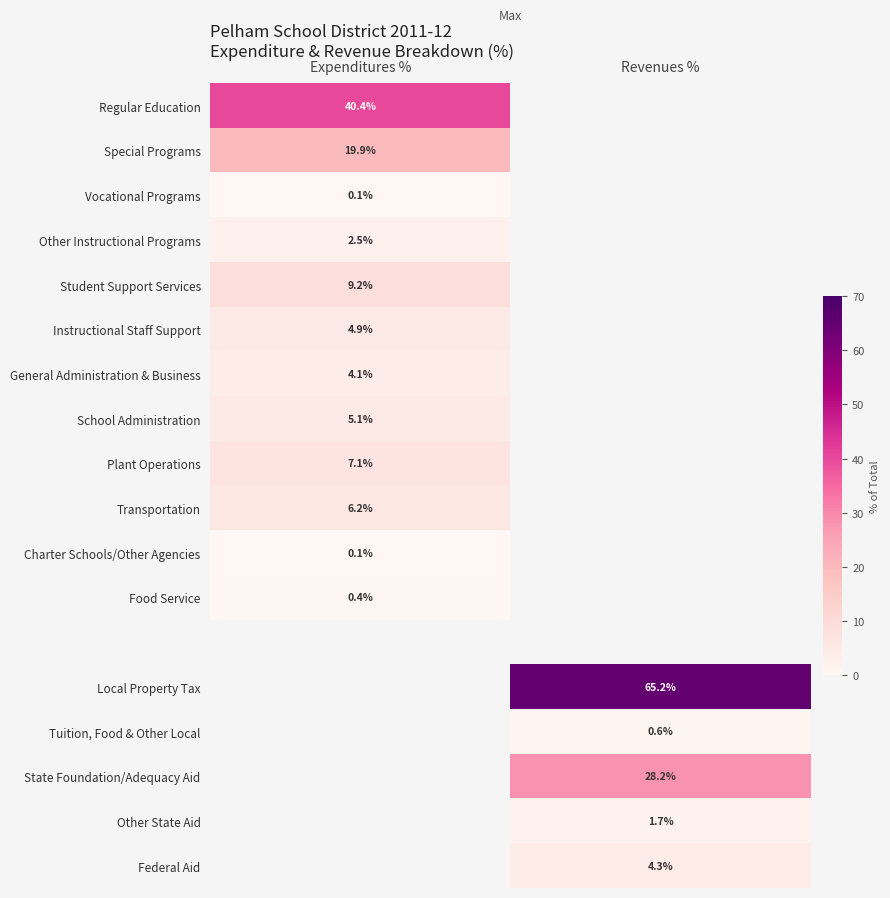

The Transportation series shows 6.2 at Expenditures %. True or false?

True